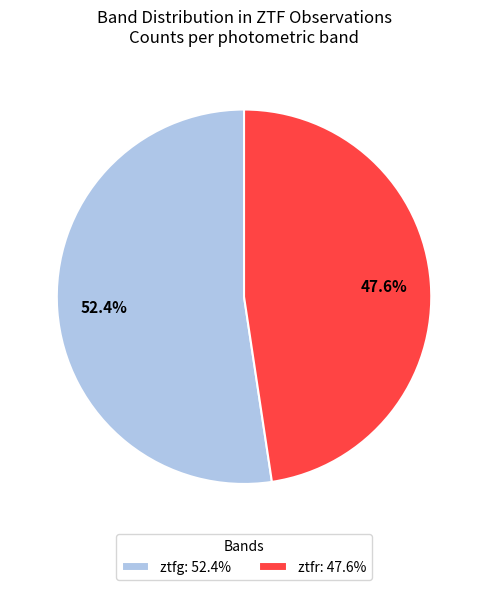

What is the ratio of the value at ztfg: 52.4% to the value at ztfr: 47.6%?

1.1